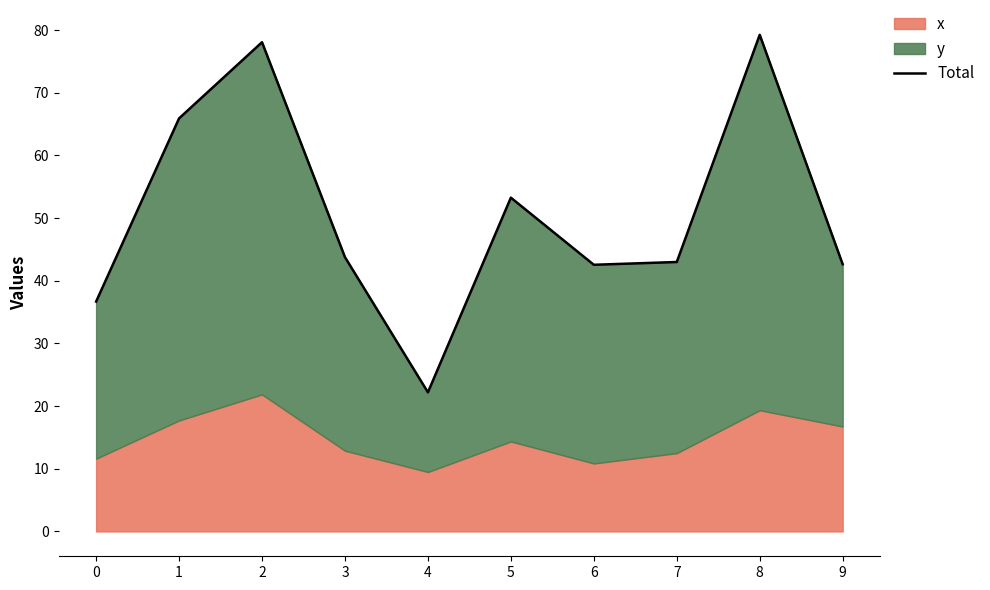

Is it true that the value at 5 is 20.7?

False